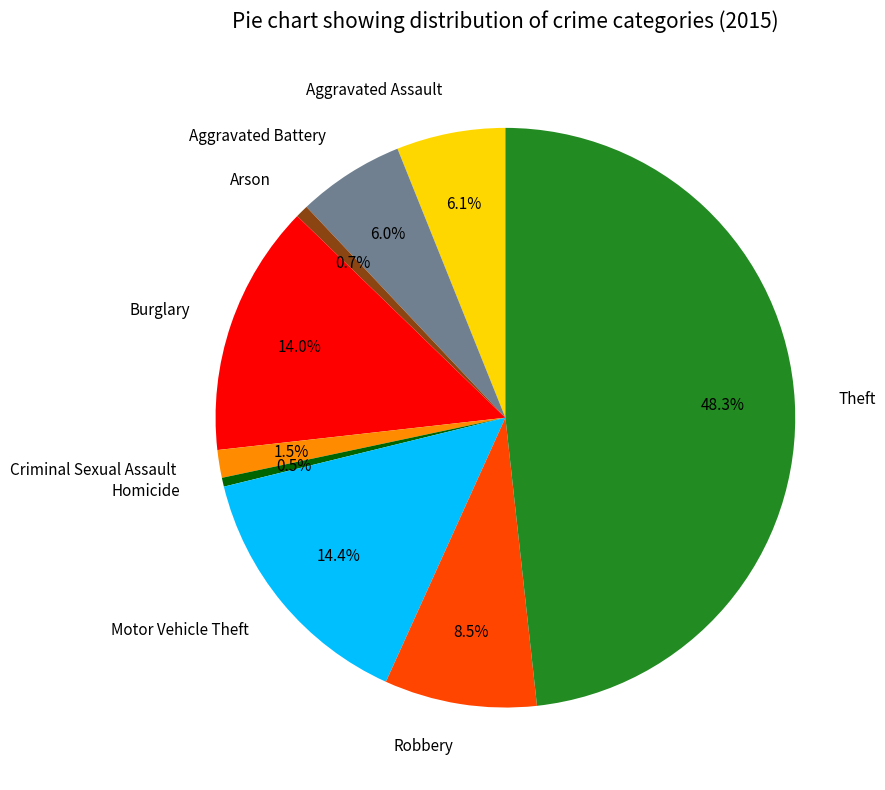

What portion of the pie excludes Criminal Sexual Assault?

98.5%